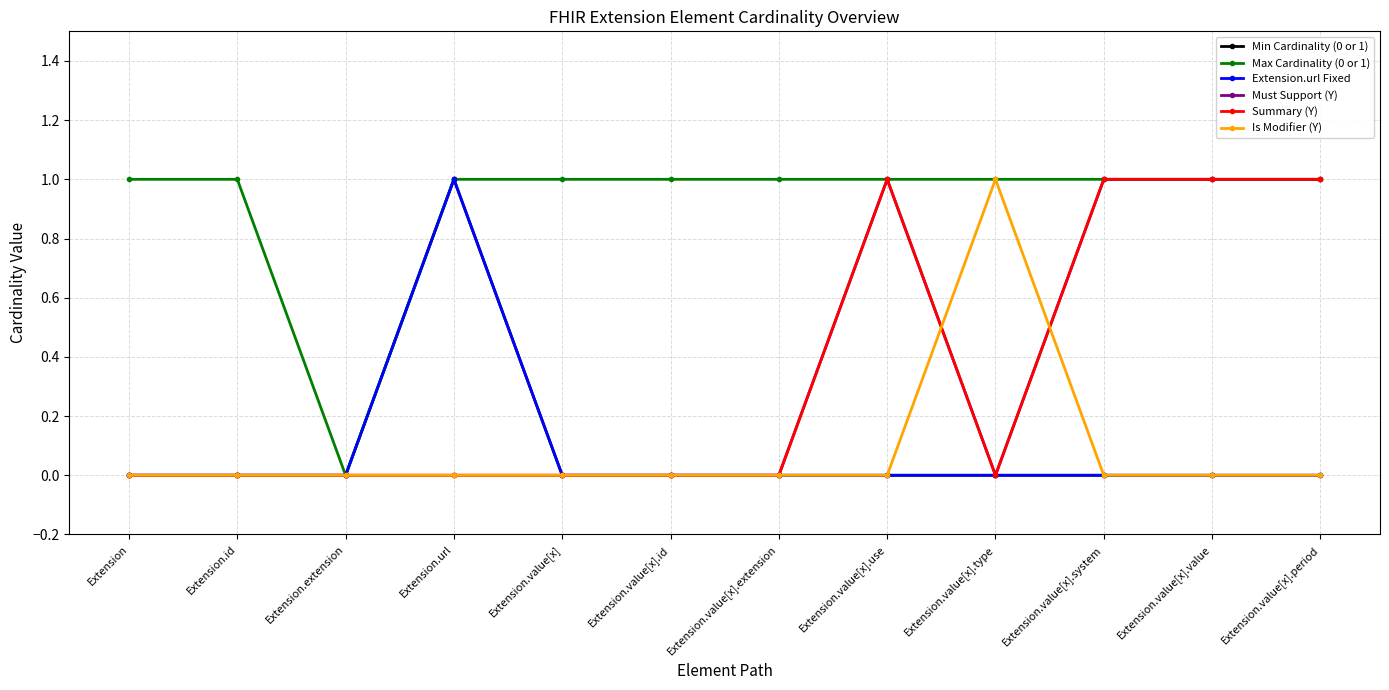

The Is Modifier (Y) series shows -1 at Extension.id. True or false?

False